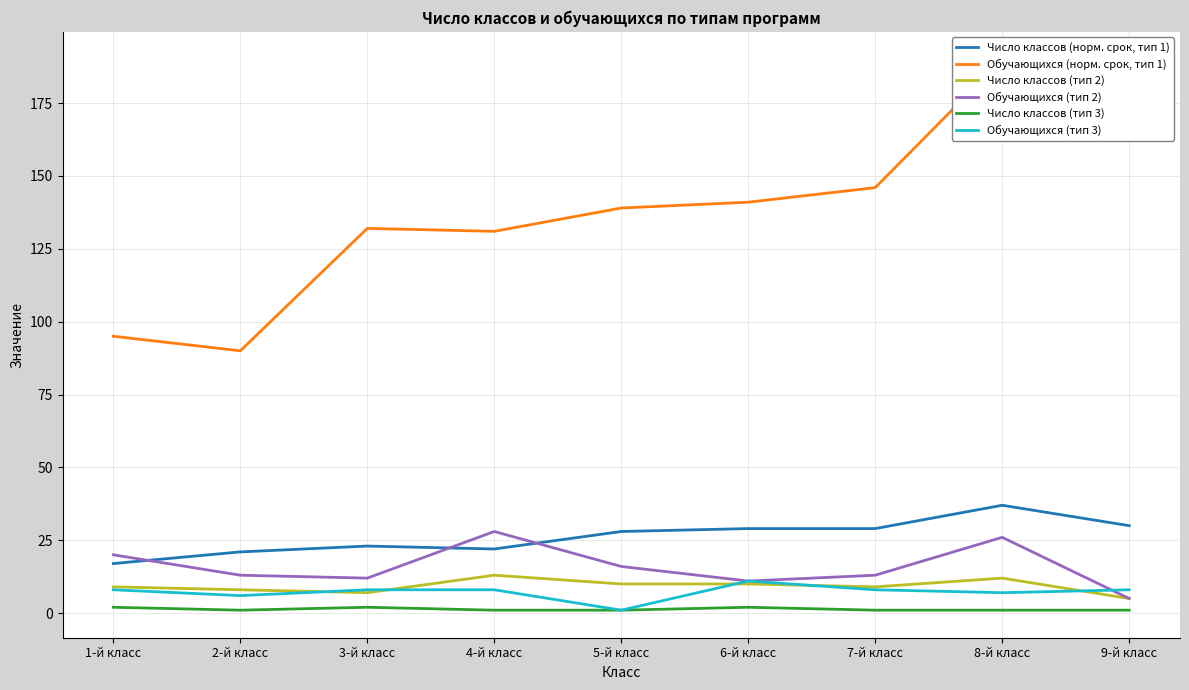

What are all the series names shown in the legend?

Число классов (норм. срок, тип 1), Обучающихся (норм. срок, тип 1), Число классов (тип 2), Обучающихся (тип 2), Число классов (тип 3), Обучающихся (тип 3)